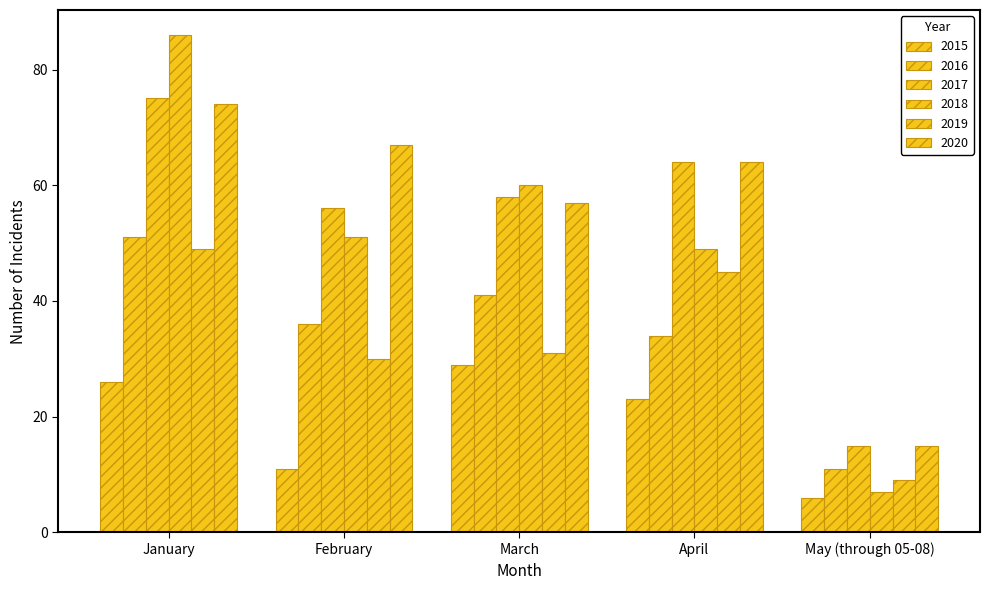

How many categories are shown in the chart?

5